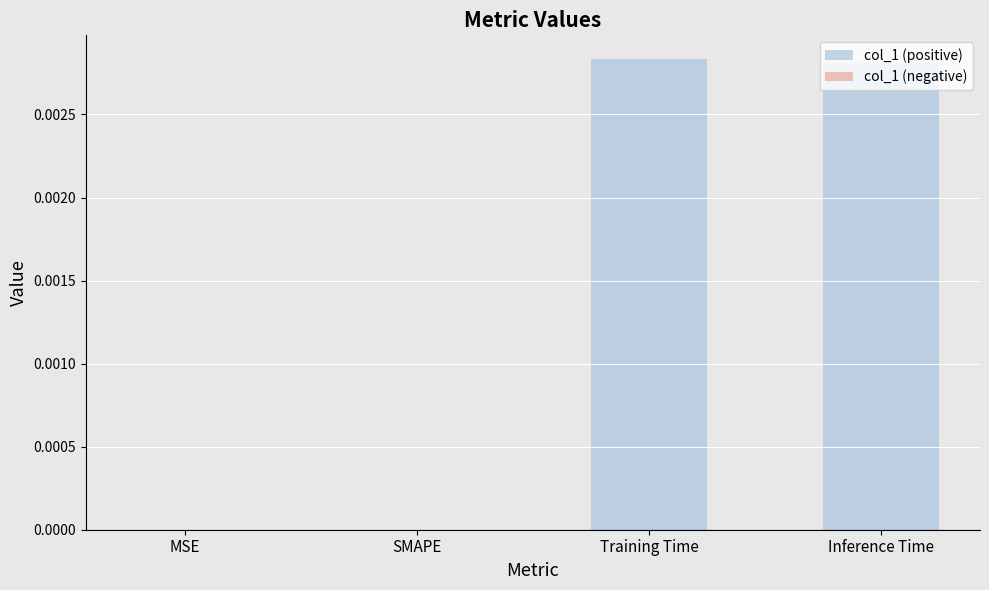

The chart shows a value of 0.0 at Inference Time. True or false?

True